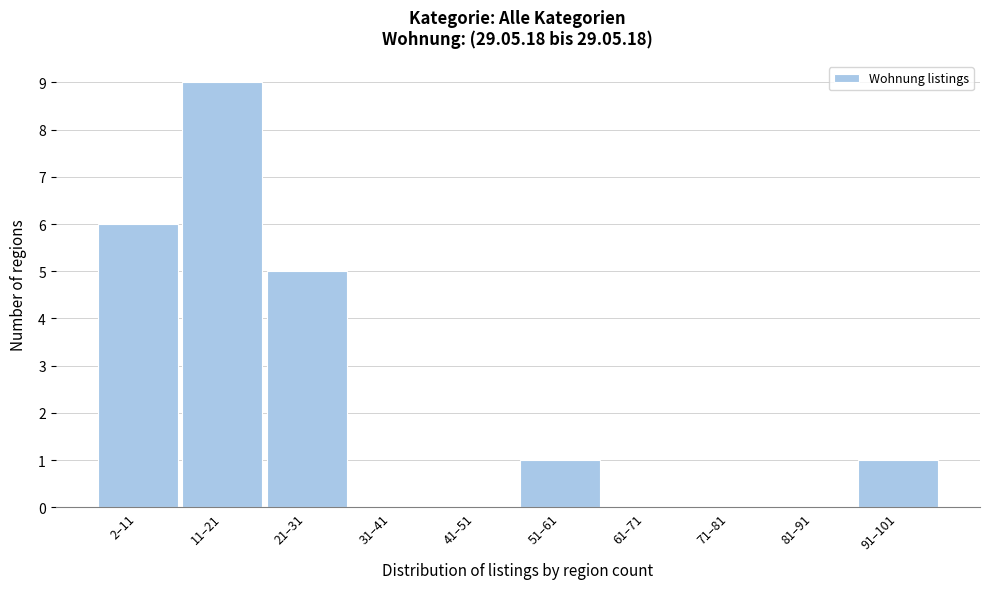

Reading left to right, what are all the values shown in this chart?

2–11=6	11–21=9	21–31=5	31–41=0	41–51=0	51–61=1	61–71=0	71–81=0	81–91=0	91–101=1